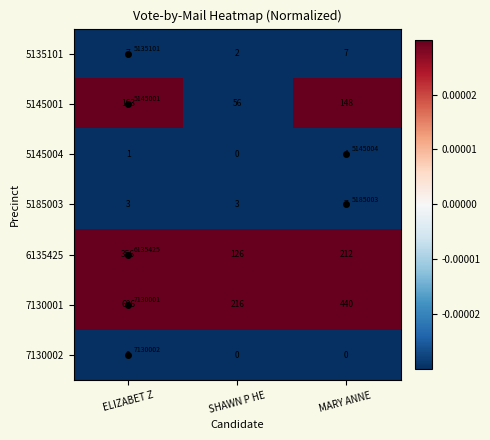

Where is 5185003 nearest to the value 0?

MARY ANNE